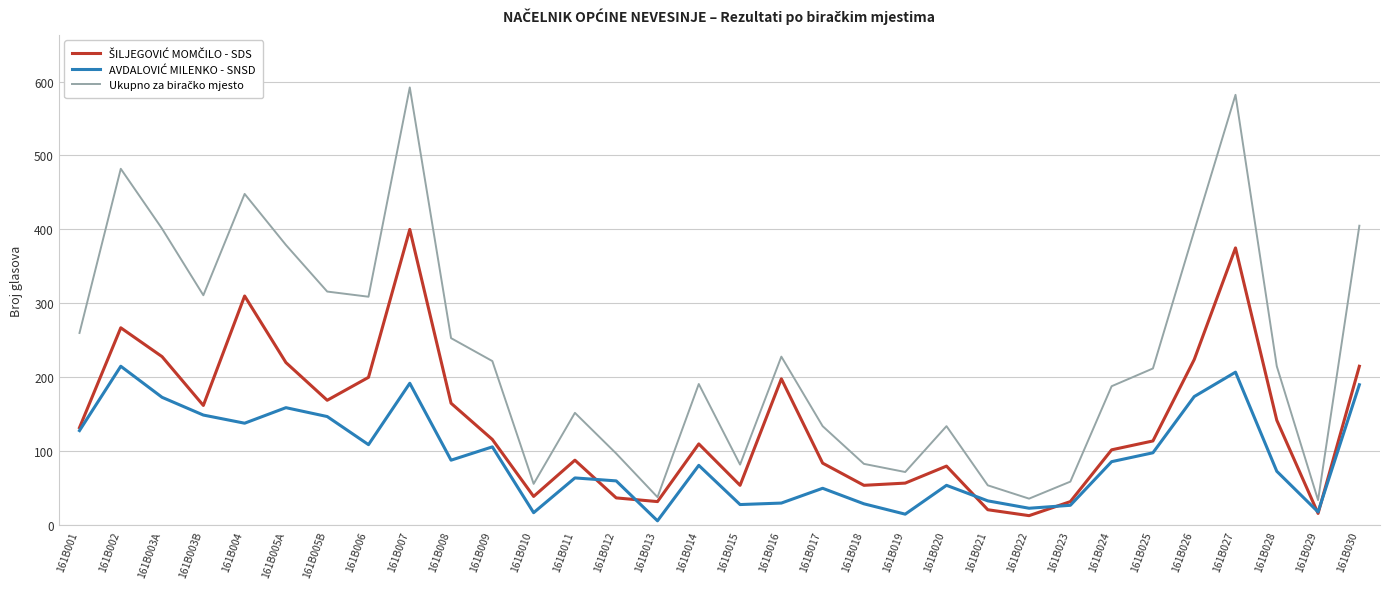

At how many categories does at least one series exceed 543?

2